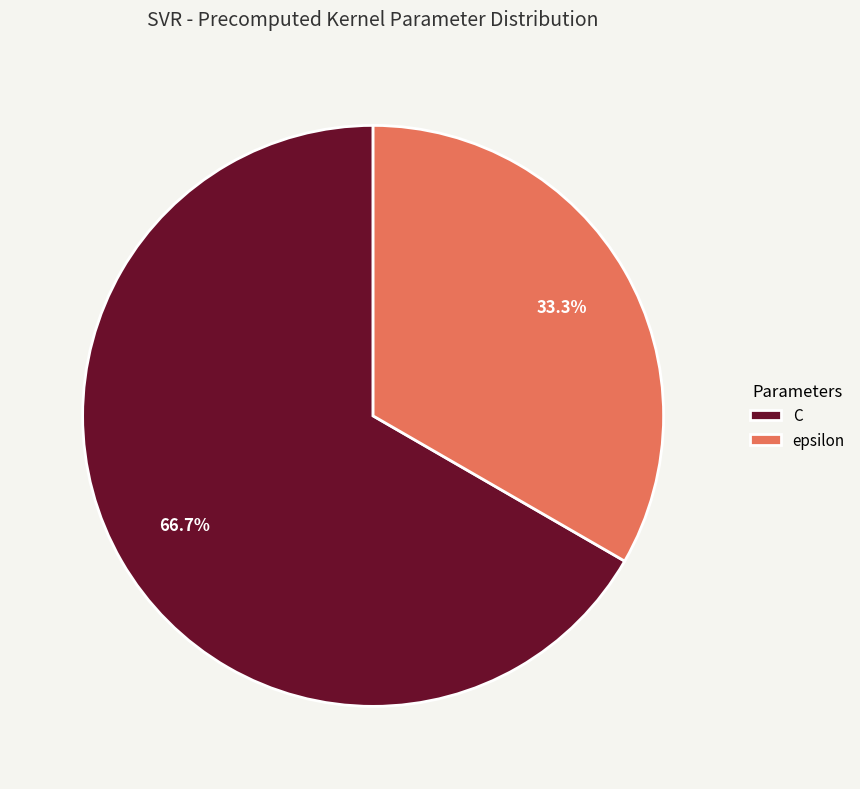

Approximately how many times larger is the value at epsilon compared to C?

0.5